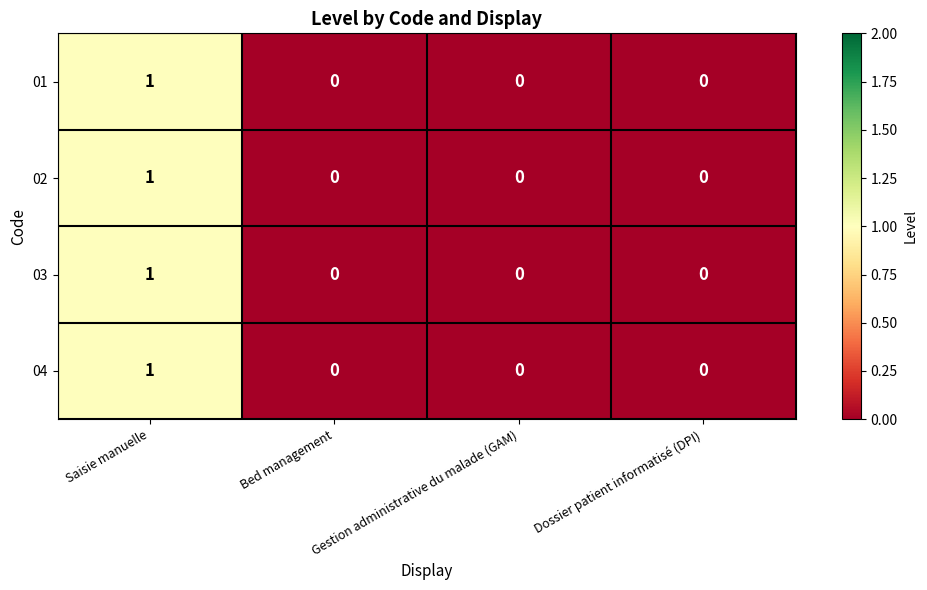

Count the number of categories in the chart.

4